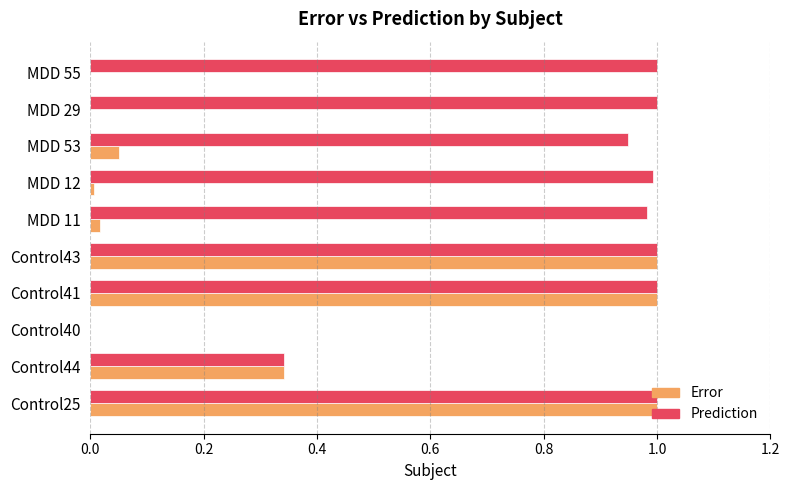

What is the sum of all Error values?

3.4